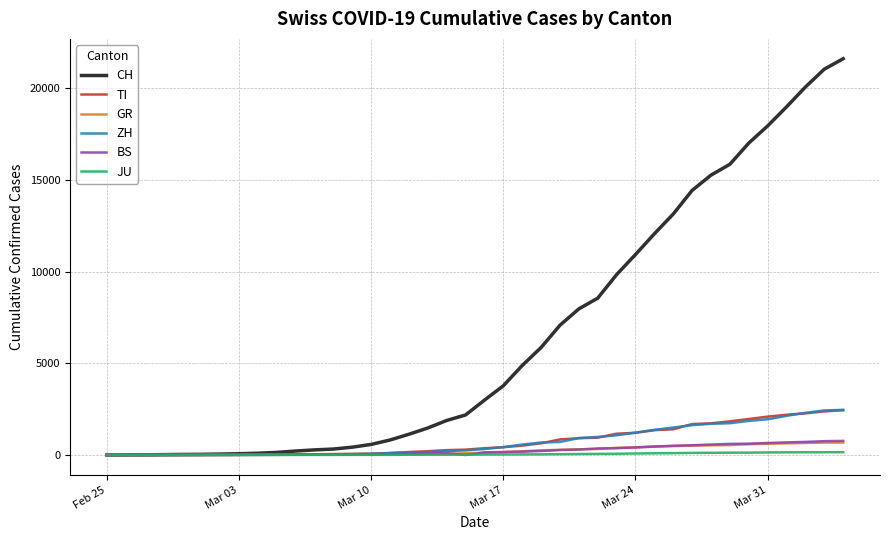

What is the sum of all JU values?

1963